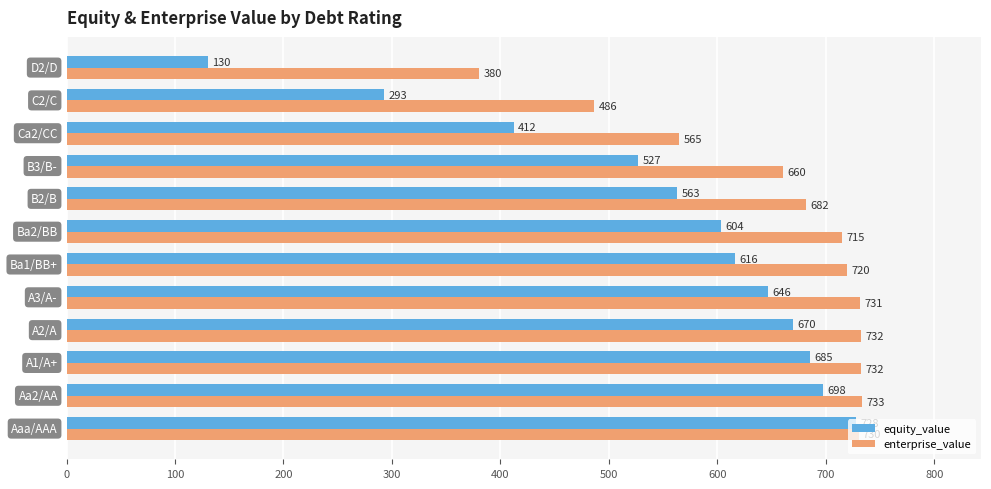

Rank the series by their maximum value, from lowest to highest.

equity_value, enterprise_value